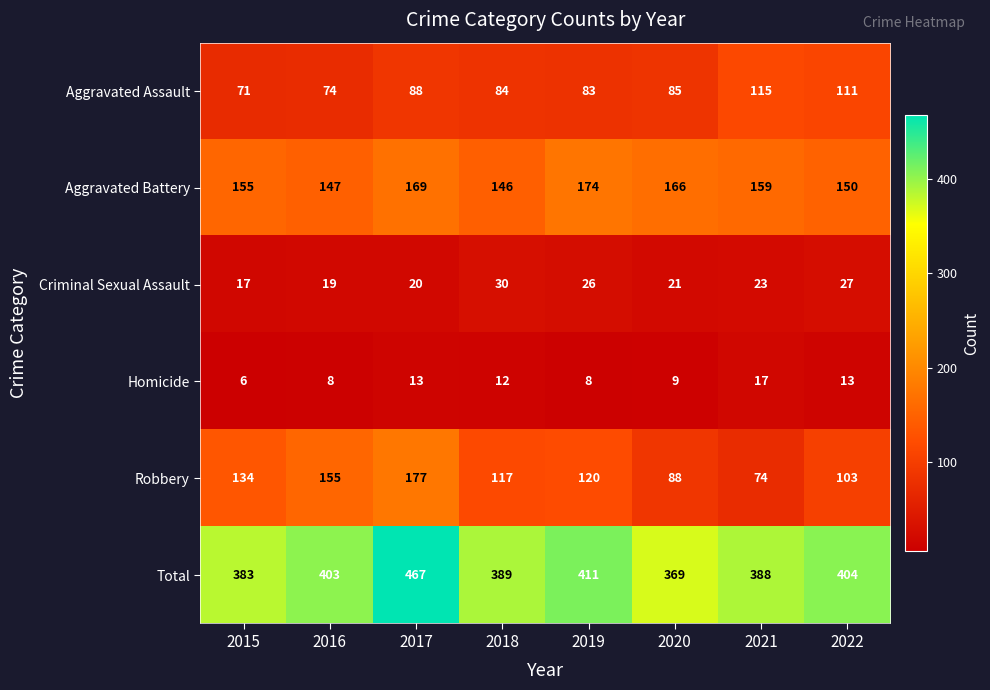

Is the value of Homicide at 2016 greater than the value of Aggravated Assault at 2022?

No